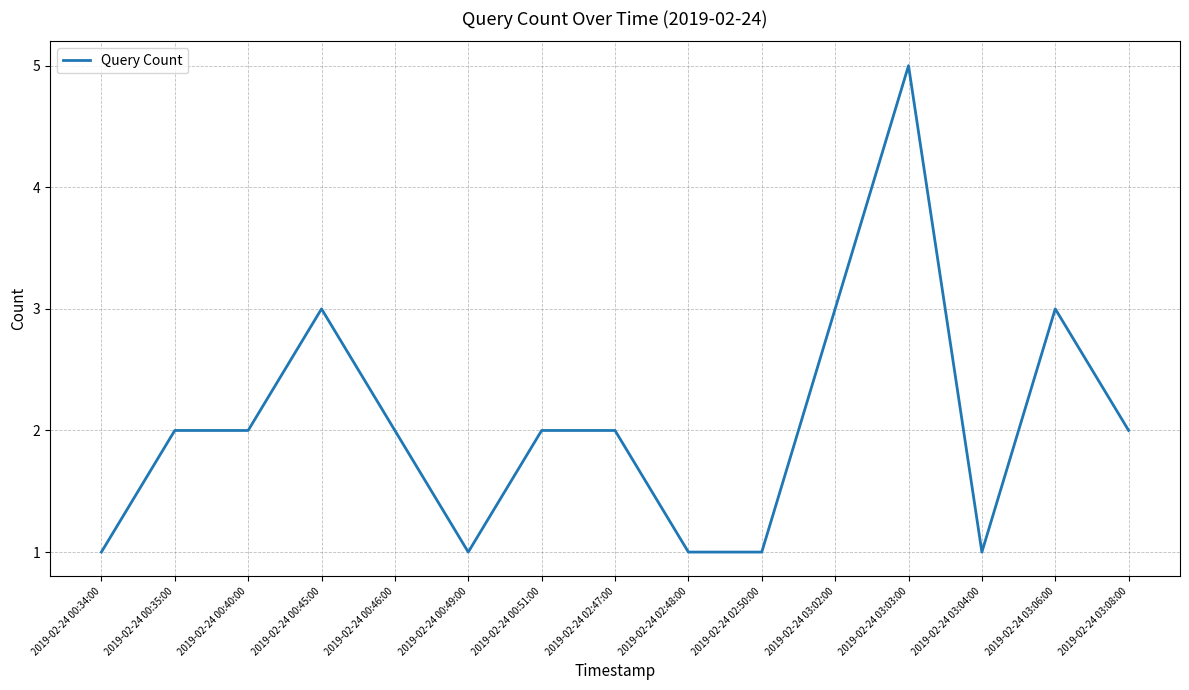

True or false: the data shows 1 at 2019-02-24 03:04:00.

True